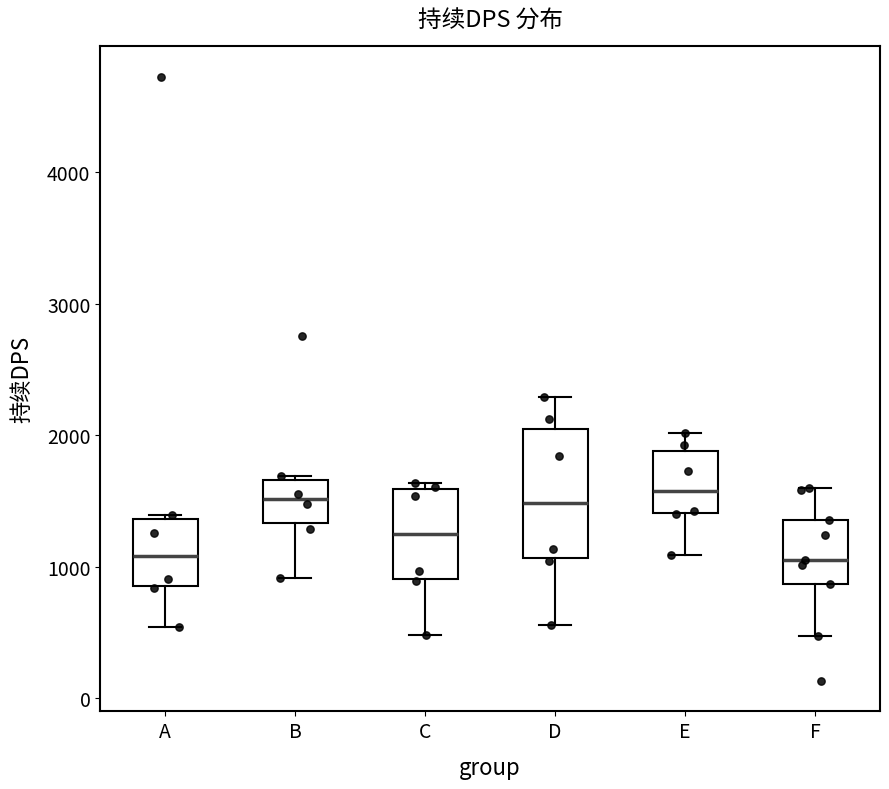

Which box is the tallest, from its lower edge to its upper edge?

D